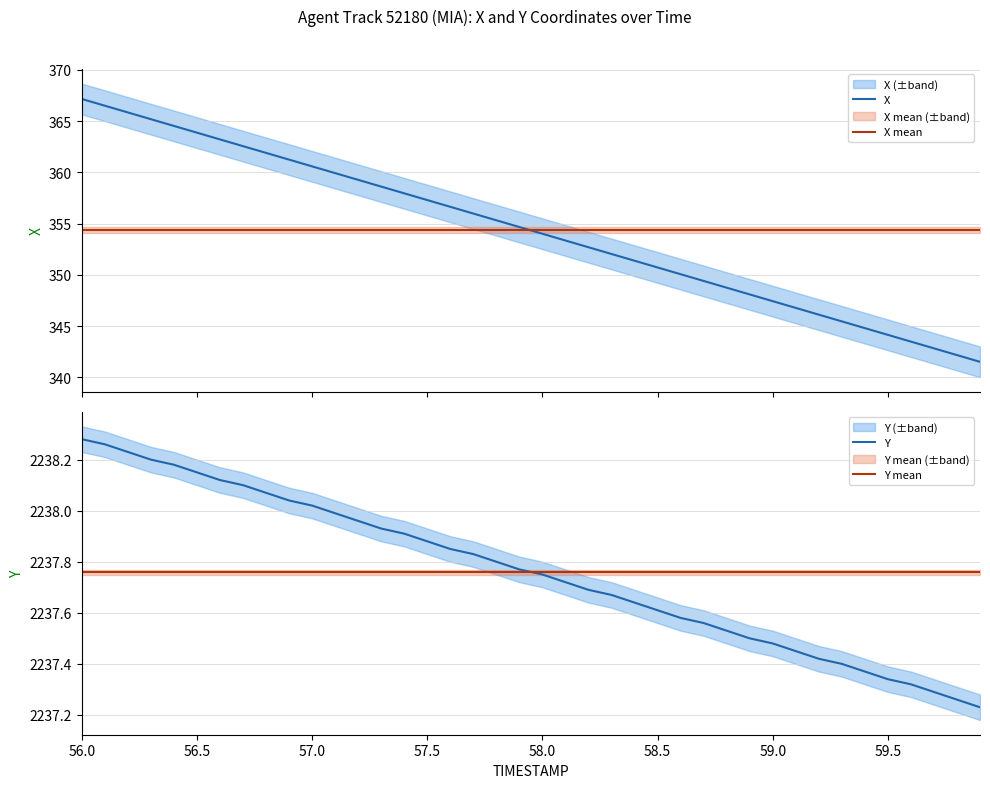

True or false: X mean and X cross at least once.

True